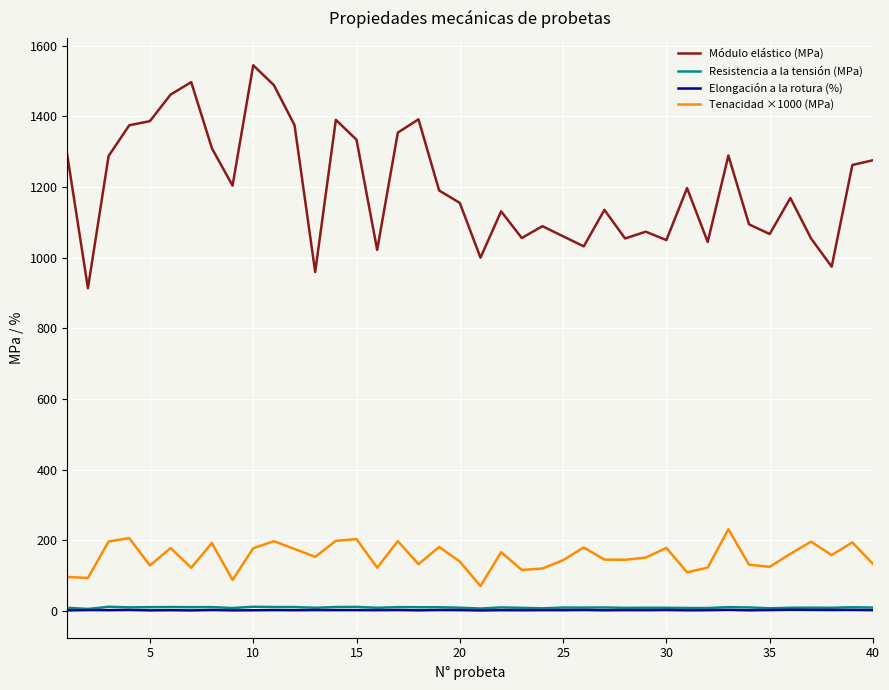

True or false: Resistencia a la tensión (MPa) and Módulo elástico (MPa) cross at least once.

False